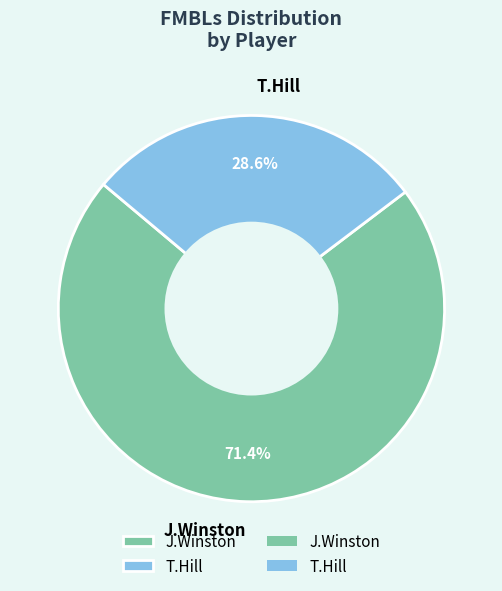

To the nearest percent, what is the average slice percentage?

50%